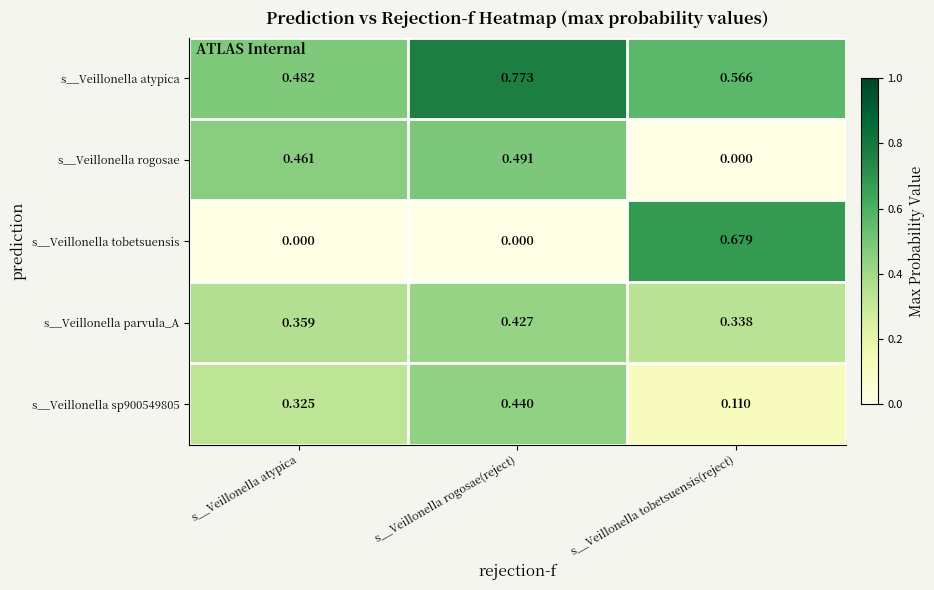

Which label corresponds to the largest value in the chart?

s__Veillonella rogosae(reject)